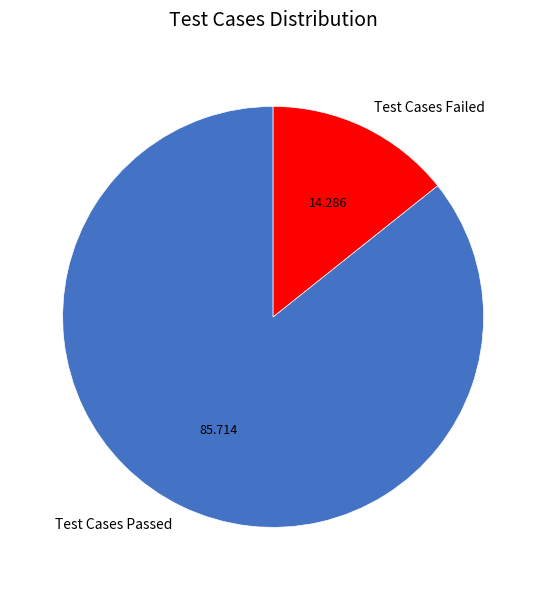

Which has a higher value, Test Cases Failed or Test Cases Passed?

Test Cases Passed